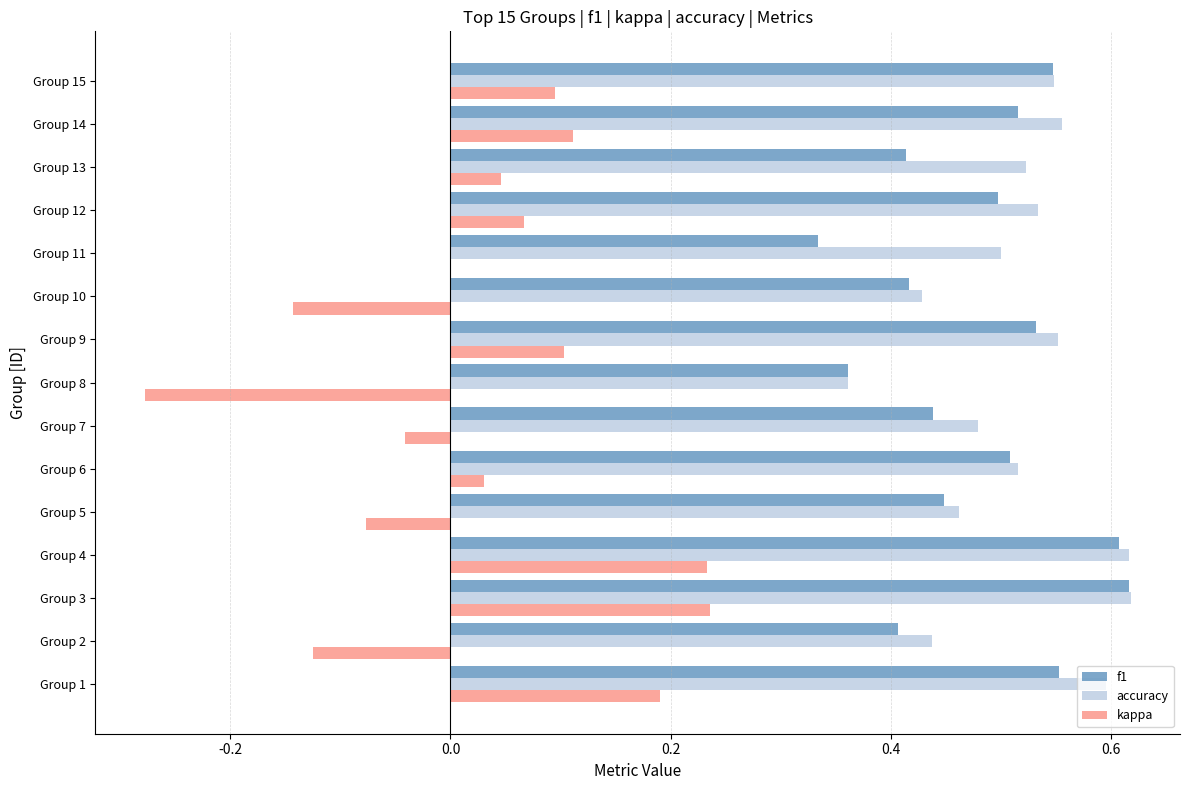

Between Group 4 and Group 8, which series saw the biggest shift?

kappa